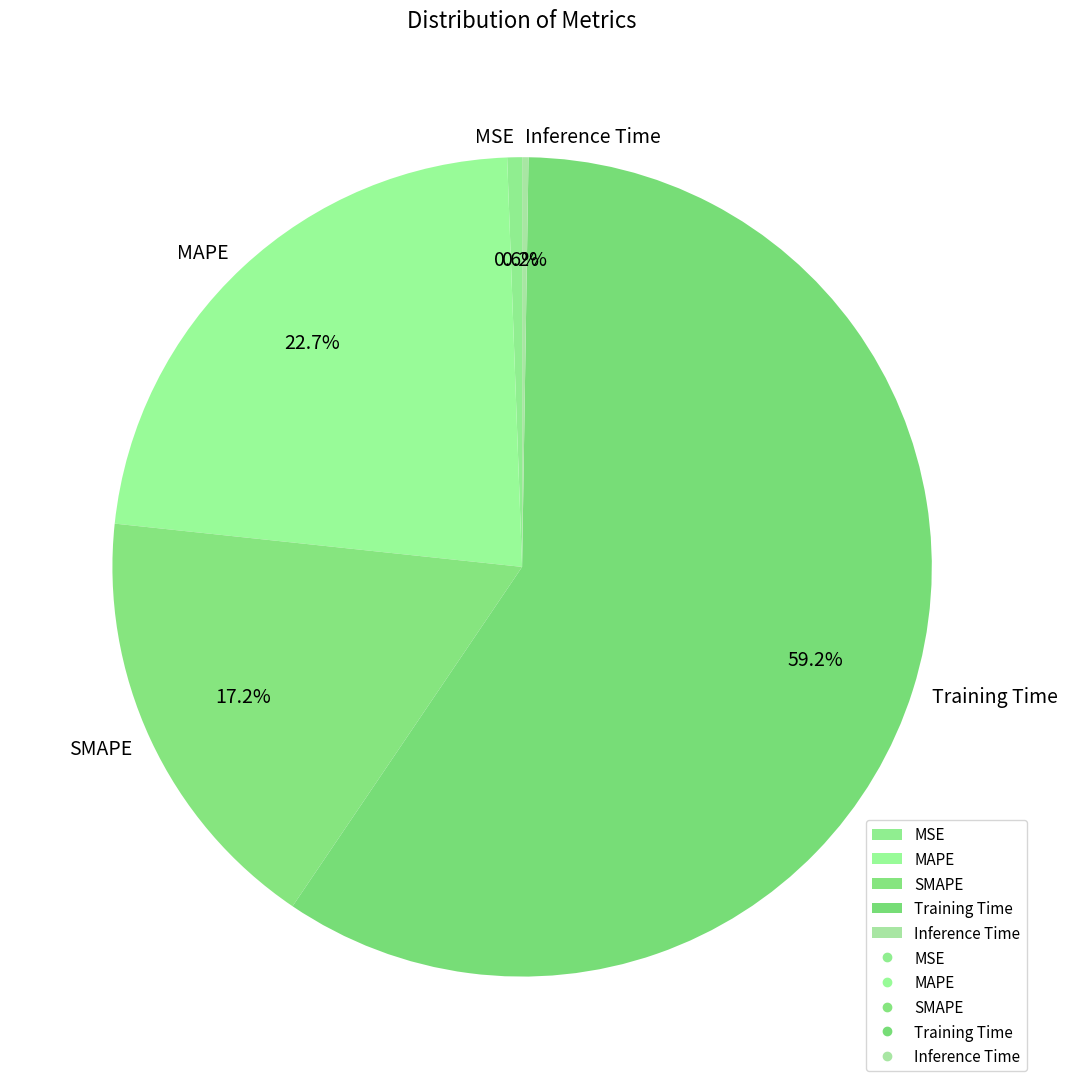

To the nearest percent, what is the difference between the largest and smallest slice percentages?

59%